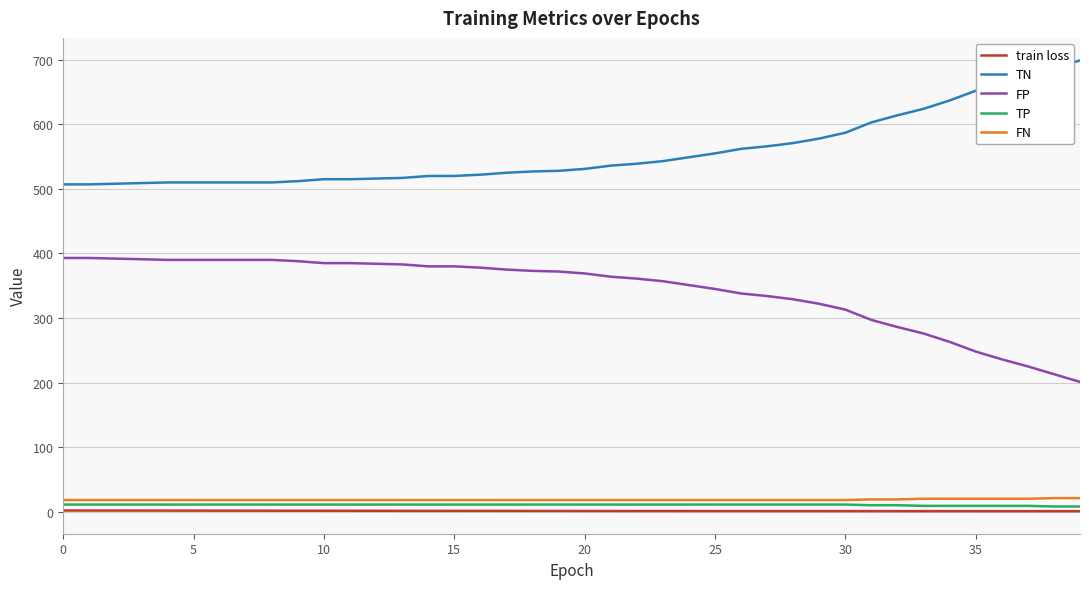

What is the average value of the train loss series?

1.2